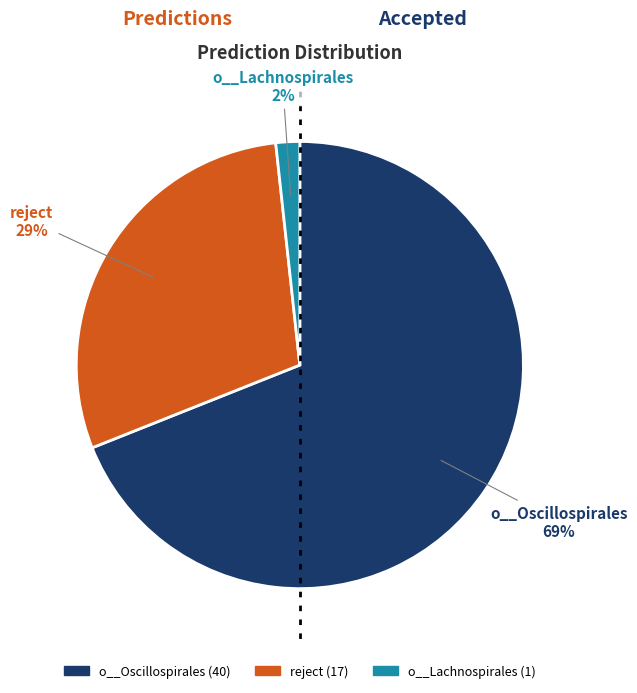

To the nearest percent, what is the average slice percentage?

33%